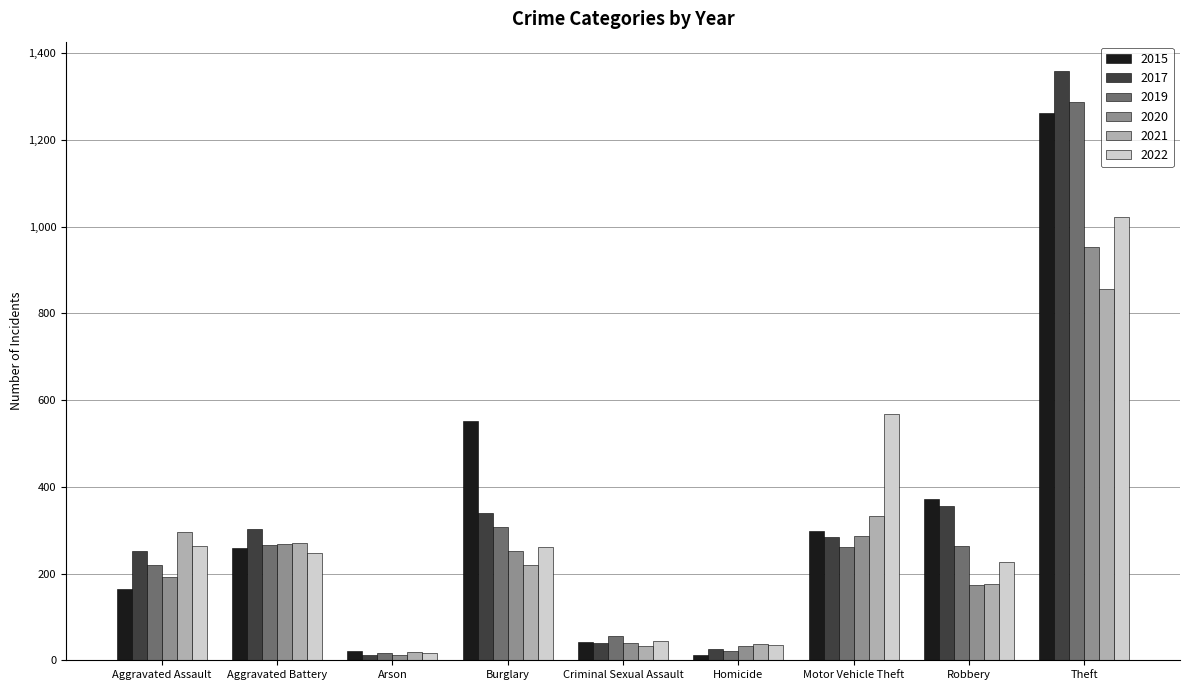

What is the sum of the 2020 values at Arson and Aggravated Battery?

281